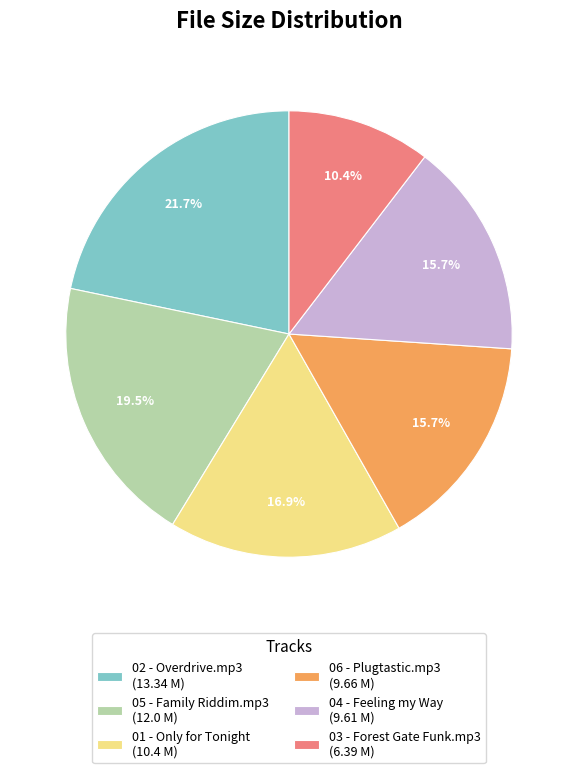

Is 05 - Family Riddim.mp3 the majority of the pie?

No